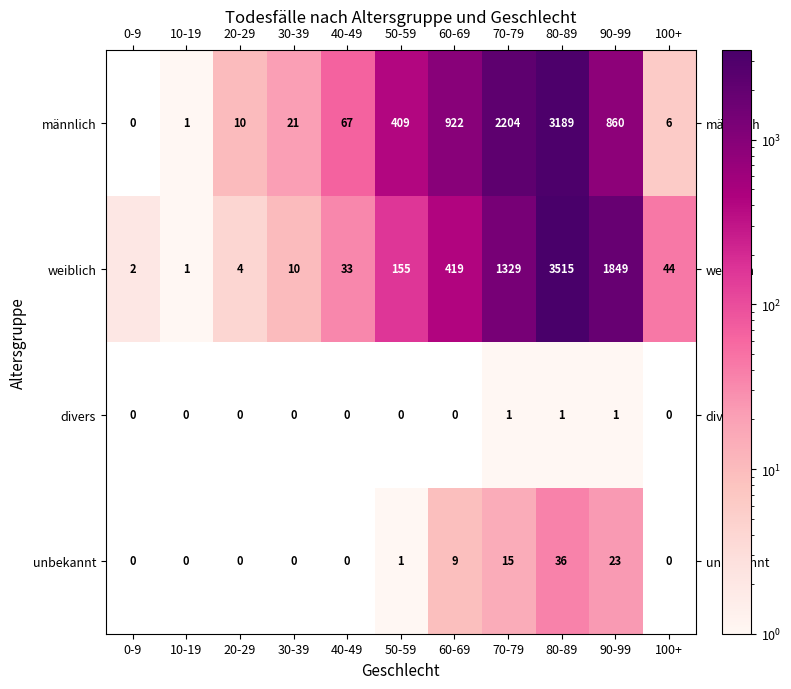

True or false: weiblich has a value of 2 at 0-9.

True